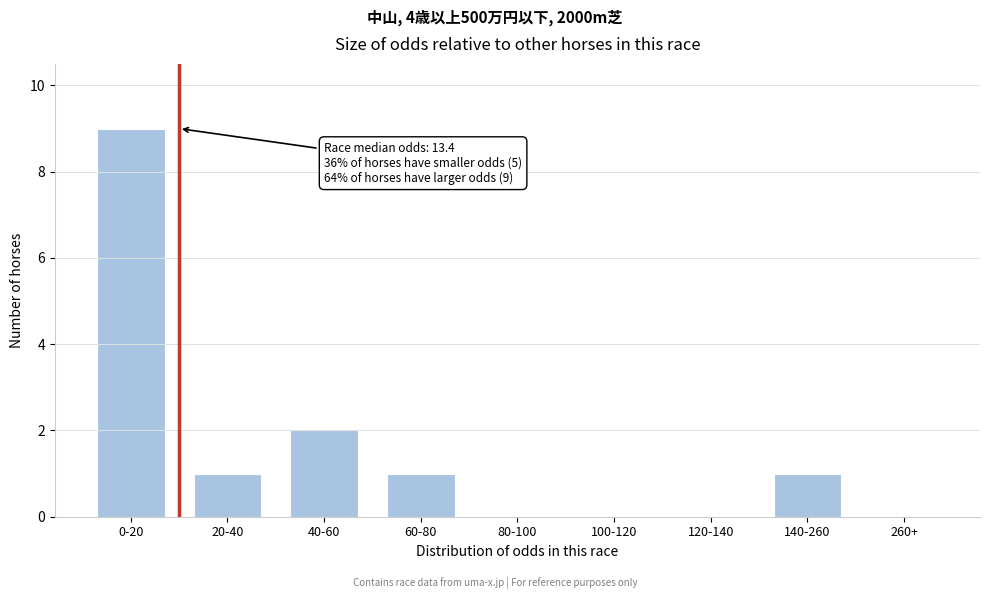

Reading left to right, extract all data points from this chart.

0-20=9	20-40=1	40-60=2	60-80=1	80-100=0	100-120=0	120-140=0	140-260=1	260+=0